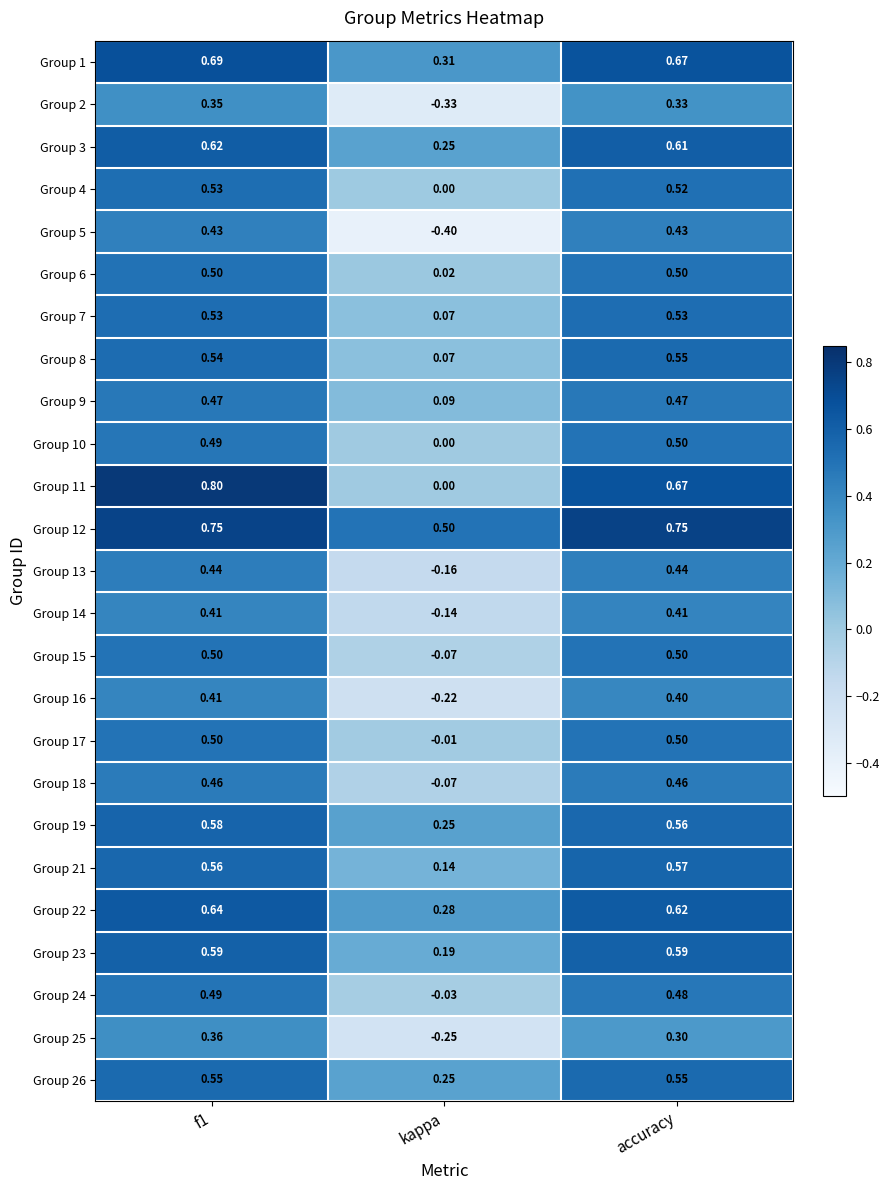

How many data points in Group 15 are above 0?

2